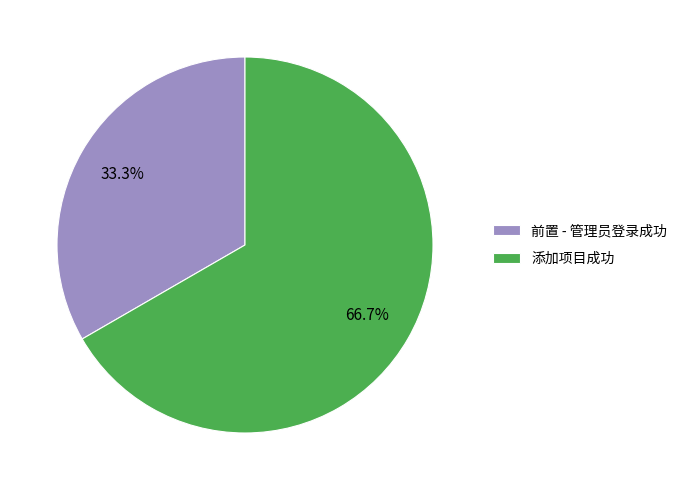

Does 前置 - 管理员登录成功 account for over 50% of the chart?

No